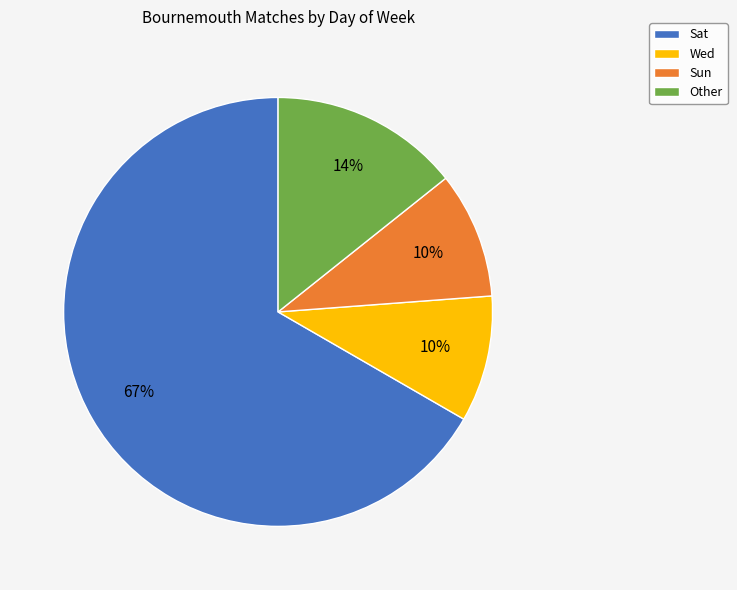

Which has a higher value, Other or Sat?

Sat